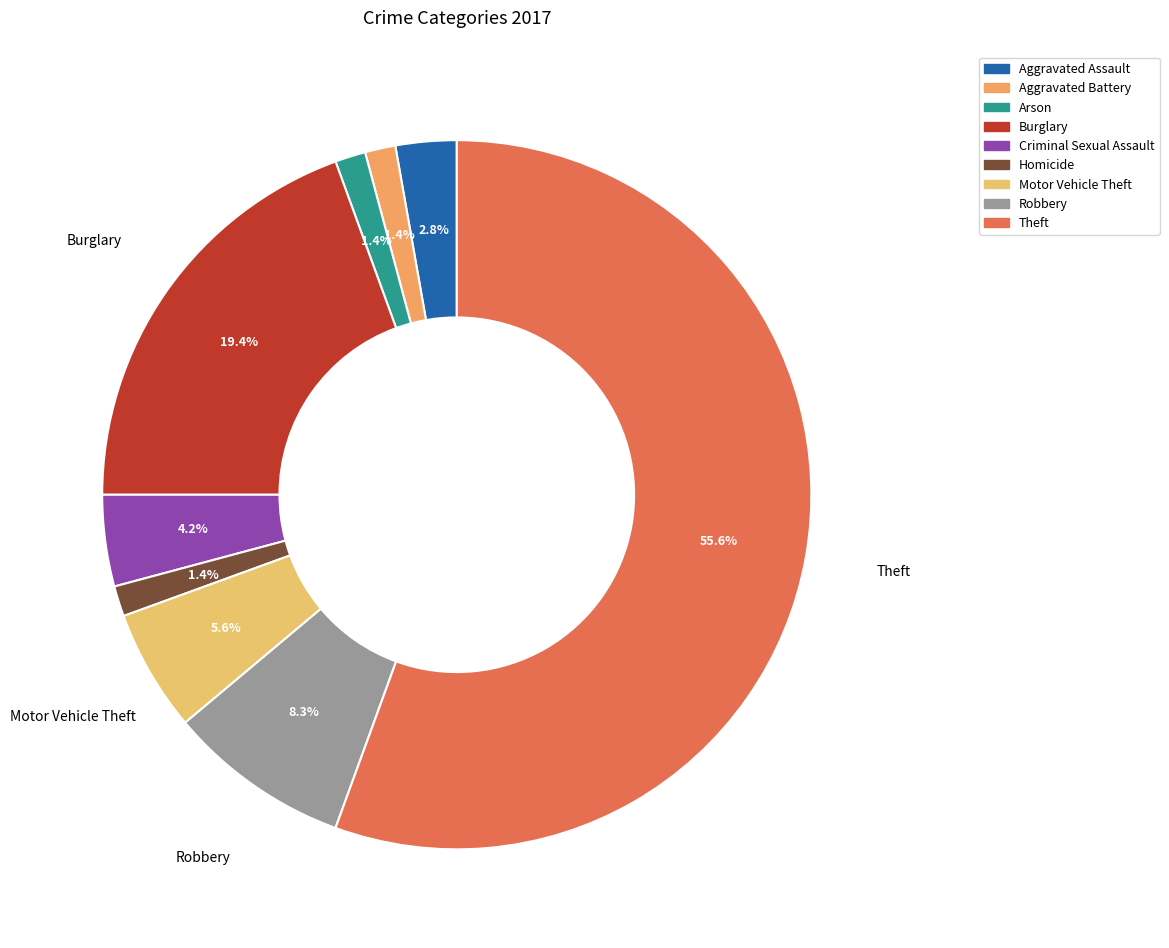

To the nearest percent, what portion does Motor Vehicle Theft represent?

6%